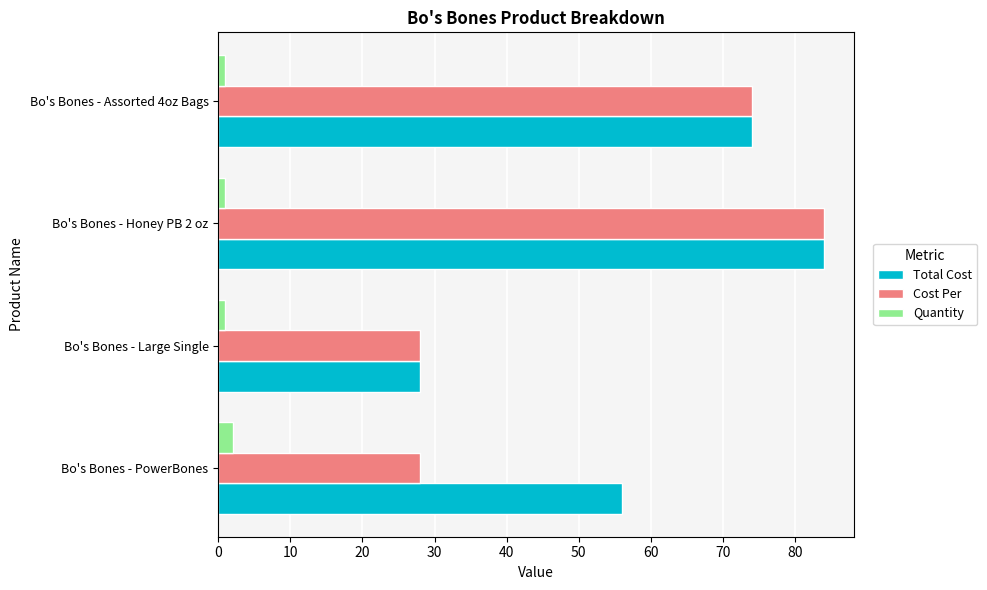

Count the number of data series in this chart.

3